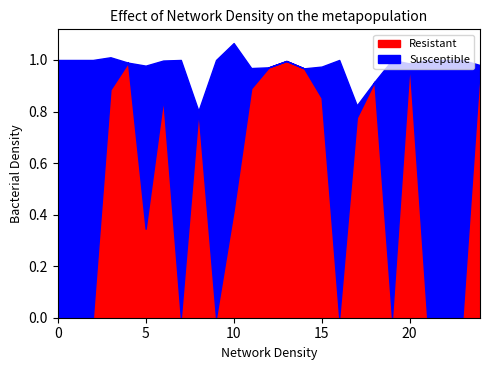

True or false: Resistant has a value of 0.5 at 0.

False